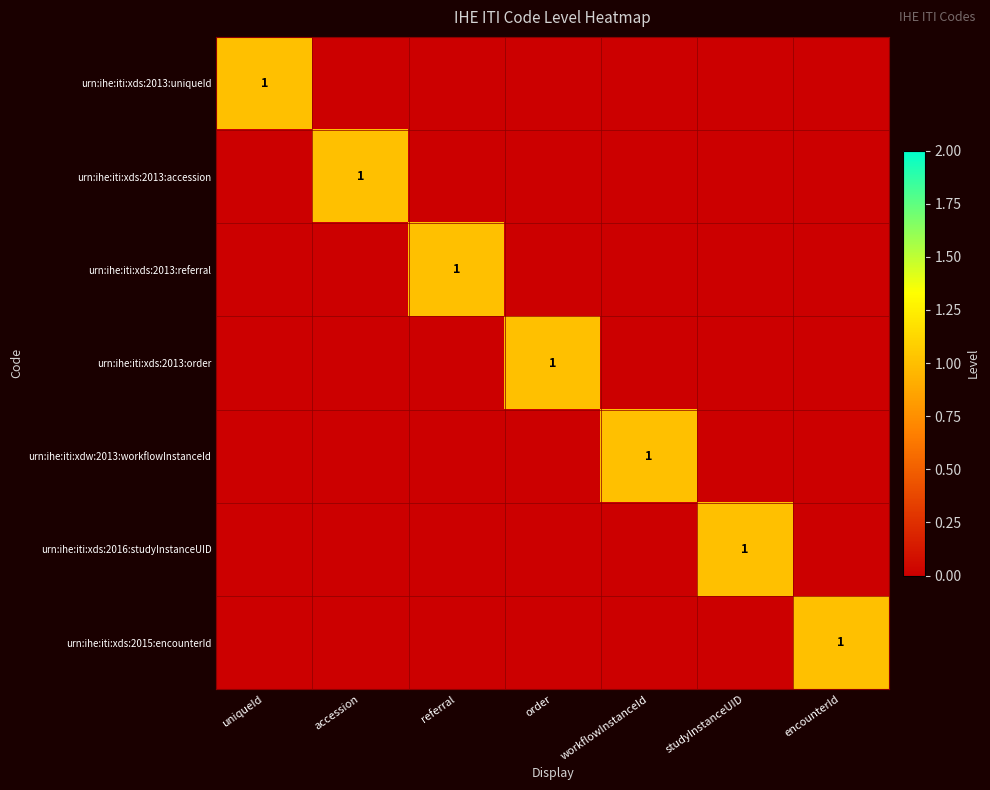

Is it true that urn:ihe:iti:xds:2016:studyInstanceUID equals 1 at studyInstanceUID?

True